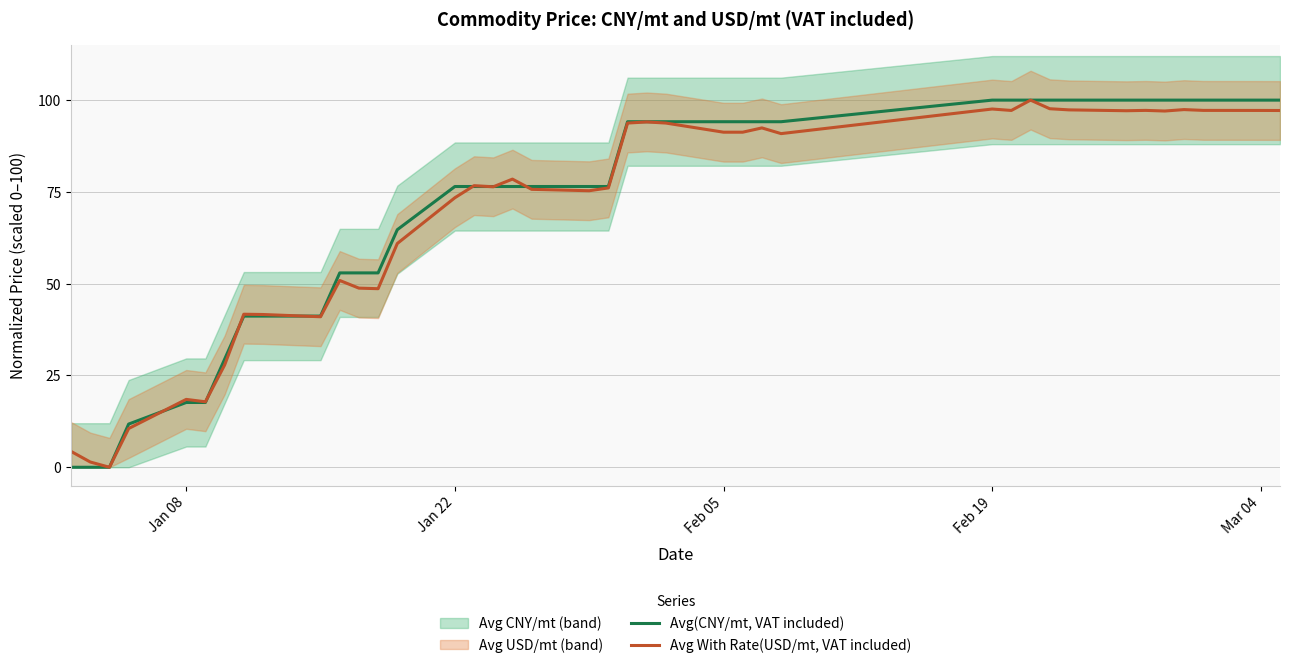

What is the maximum value for Avg(CNY/mt, VAT included)?

100.0